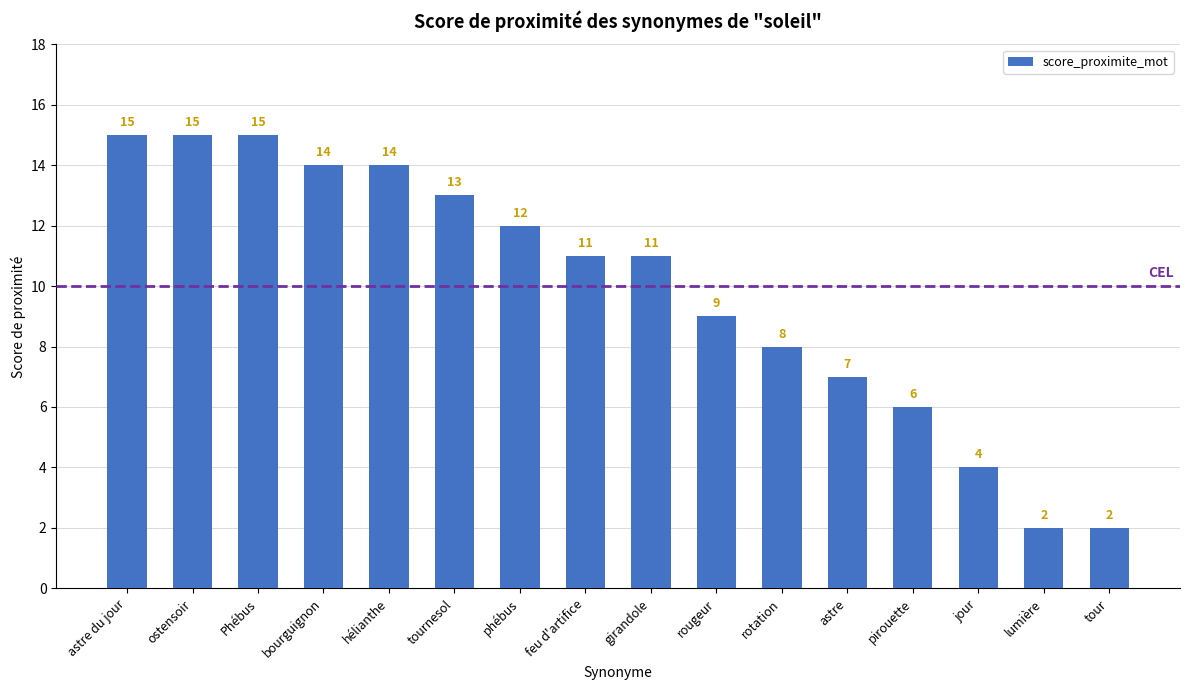

Reading left to right, what are all the values shown in this chart?

15	15	15	14	14	13	12	11	11	9	8	7	6	4	2	2